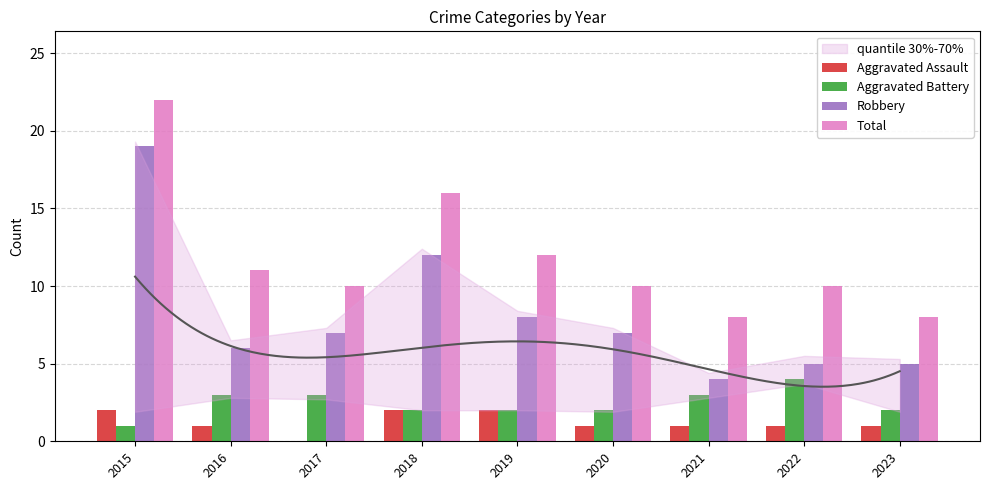

What is the sum of all Aggravated Battery values?

22